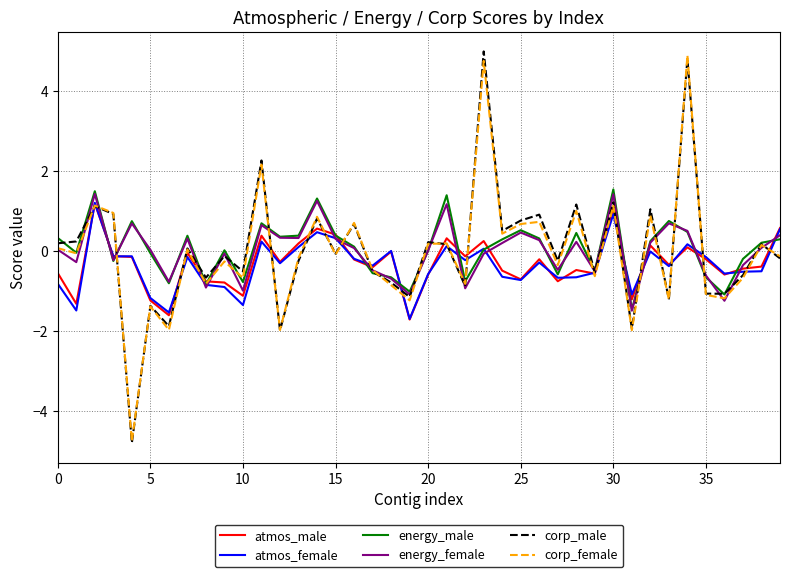

How many lines are shown in the chart?

6